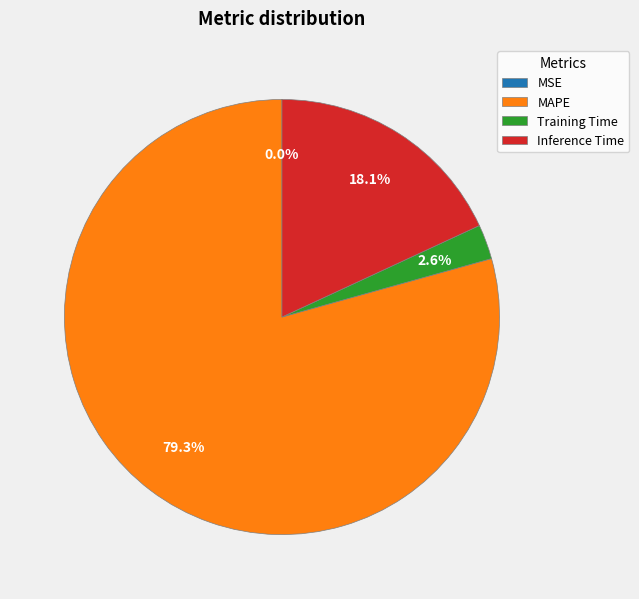

Between Training Time and MAPE, which is larger?

MAPE